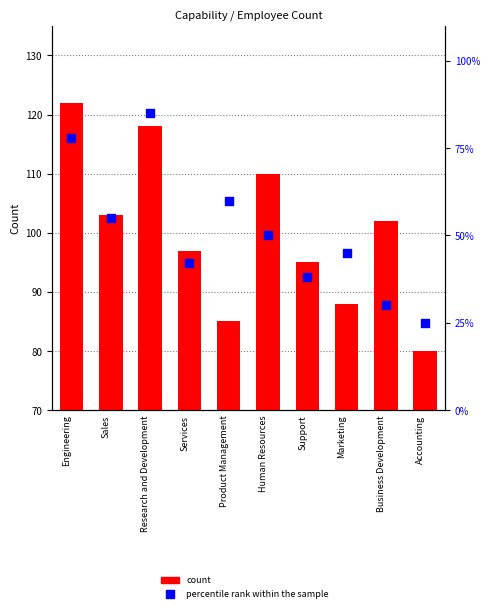

At how many categories does at least one series exceed 75?

10